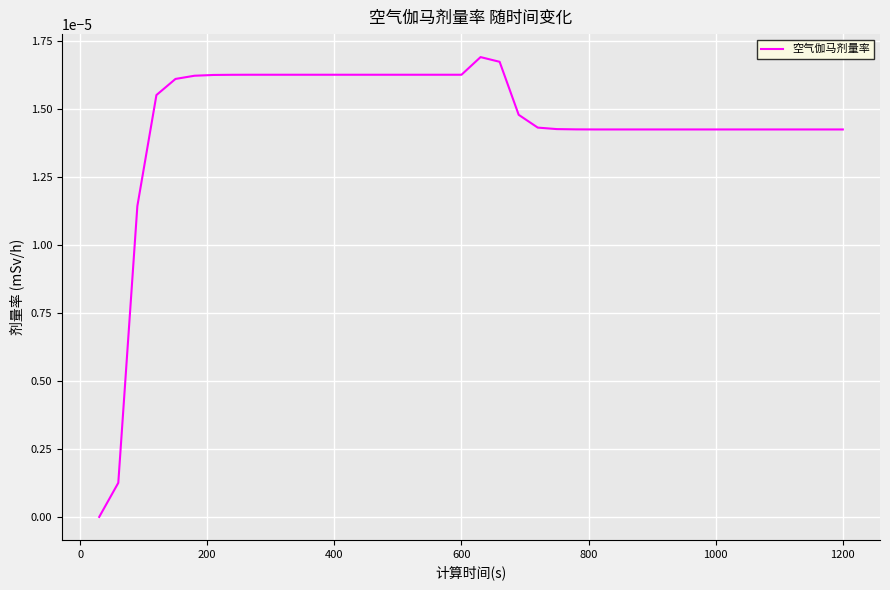

How many points are higher than both their immediate neighbors (excluding endpoints)?

1